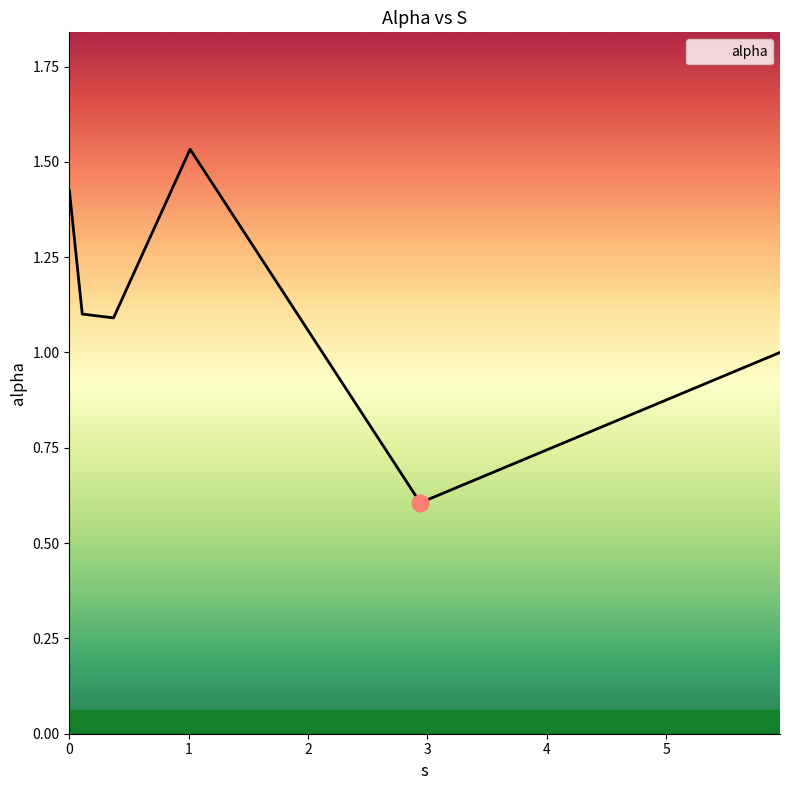

How many lines are shown in the chart?

1